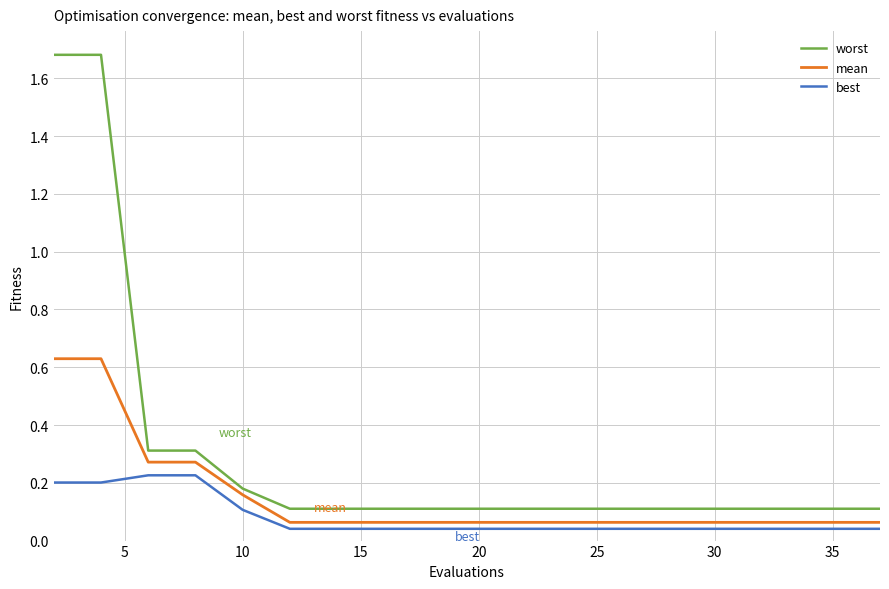

What is the difference between the maximum and minimum values in the worst series?

1.6